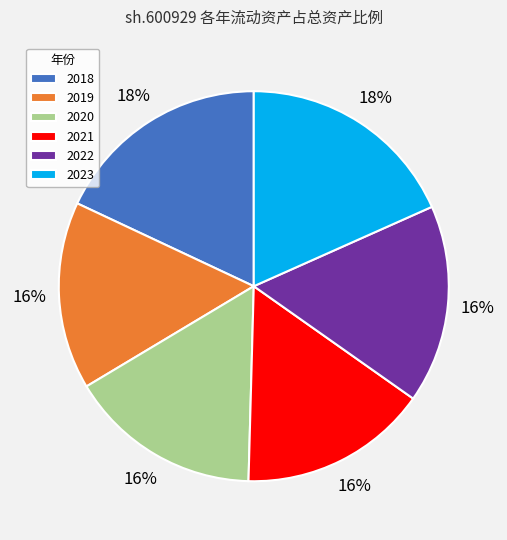

How many segments does this pie chart have?

6